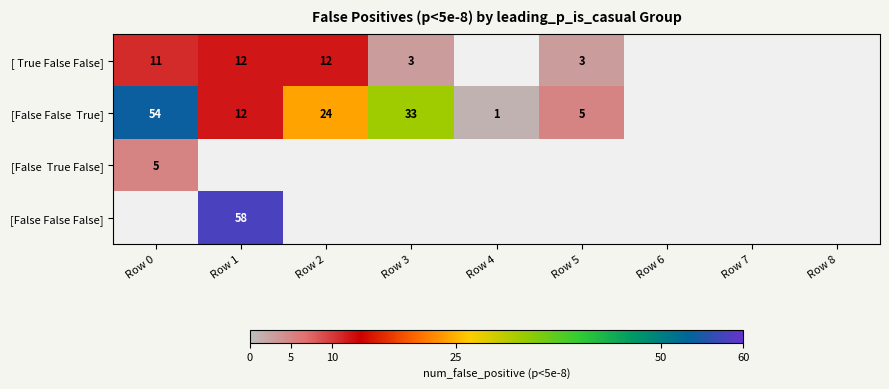

What is the greatest value displayed?

58.0